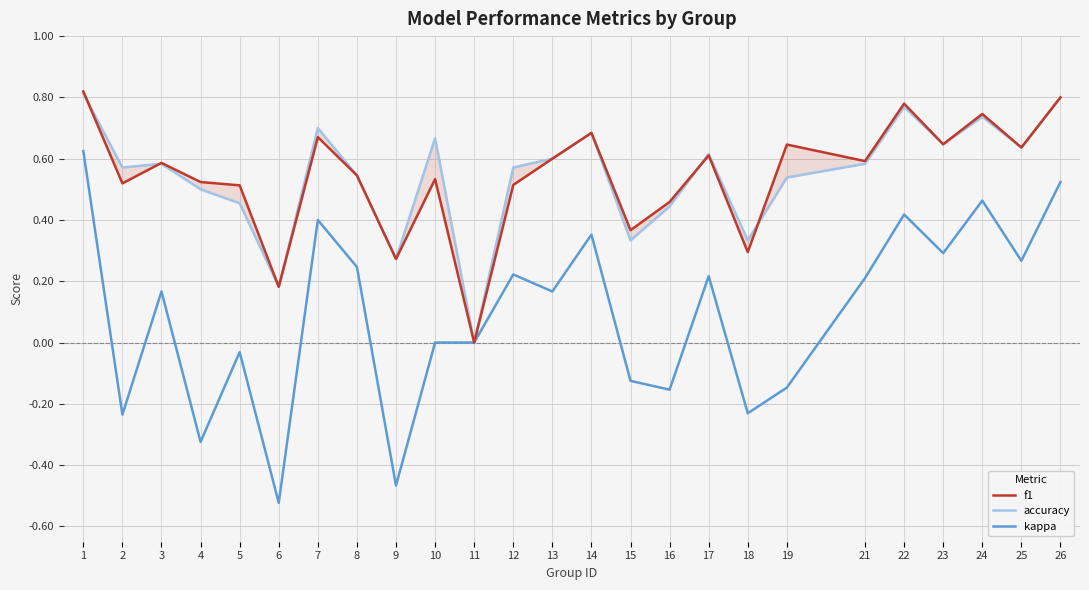

Is it true that accuracy equals 0.6 at 3?

True